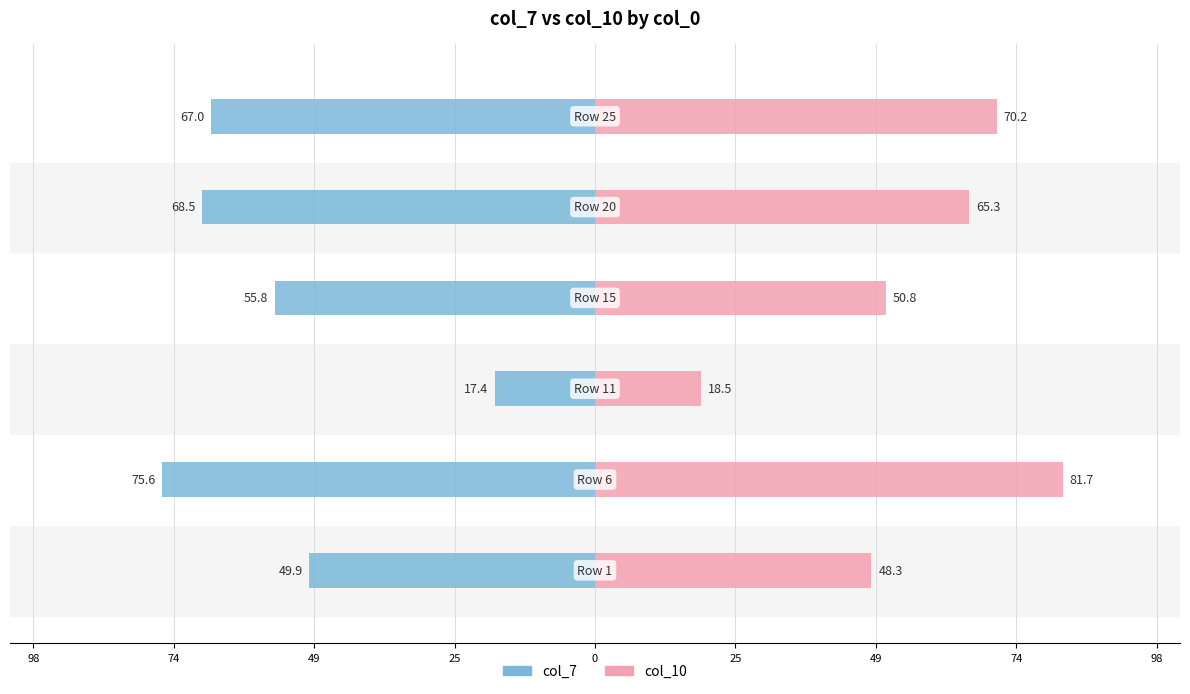

Rank the series by their maximum value, from lowest to highest.

col_7, col_10